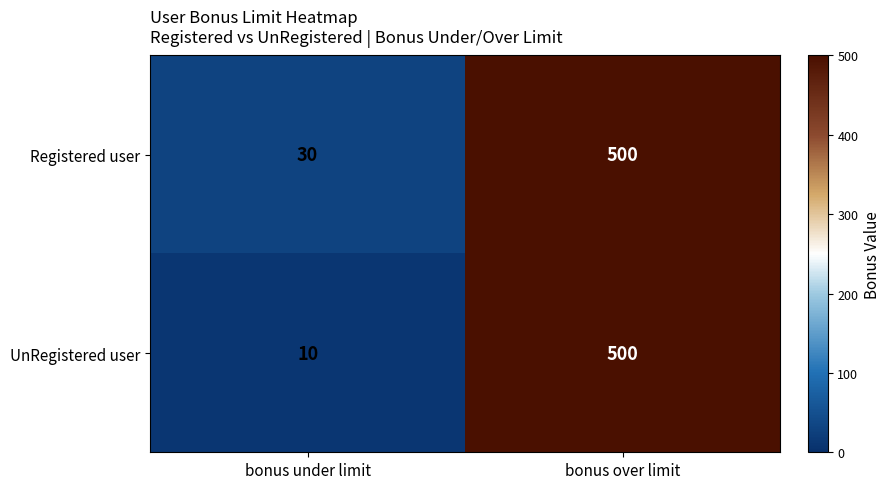

Reading right to left, list all the values displayed in this chart.

Registered user: 500	30
UnRegistered user: 500	10